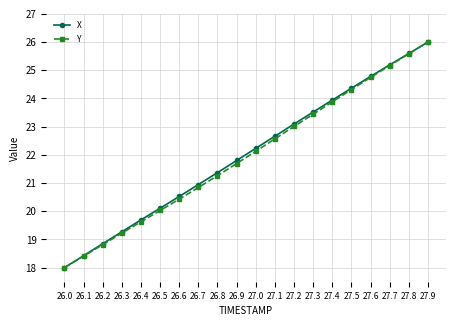

Between 26.2 and 27.2, which series saw the biggest shift?

X